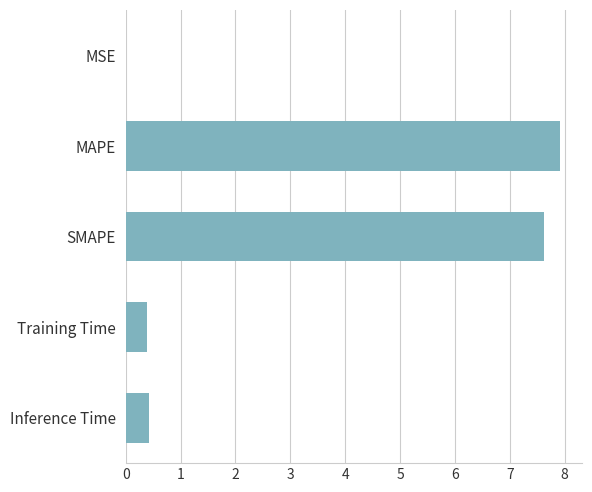

Which label corresponds to the largest value in the chart?

MAPE